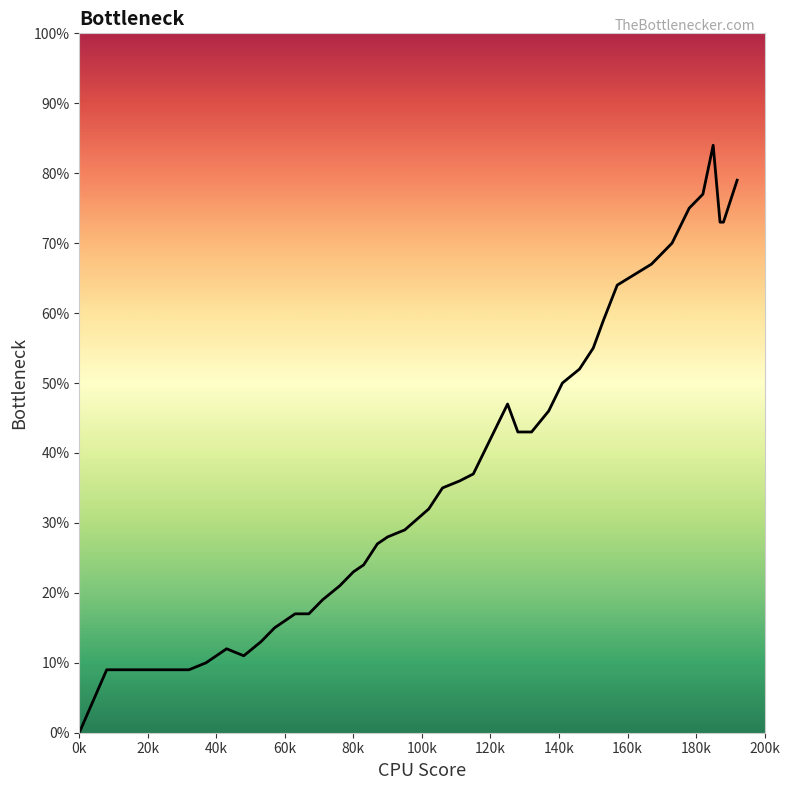

How many interior local valleys (lower than both neighbors) does the data have?

1